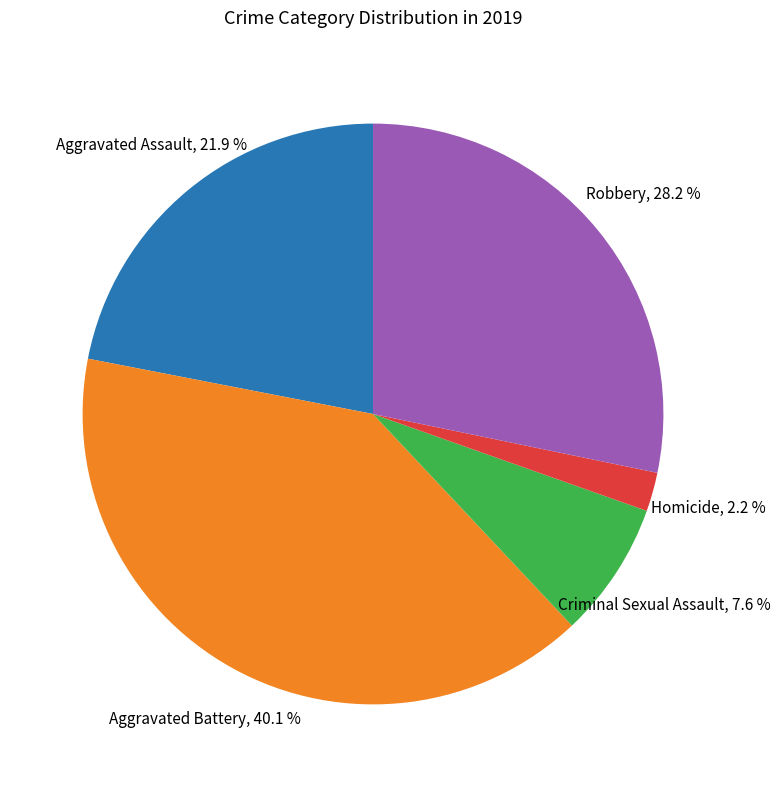

To the nearest percent, what is the combined percentage of Aggravated Assault and Aggravated Battery?

62%